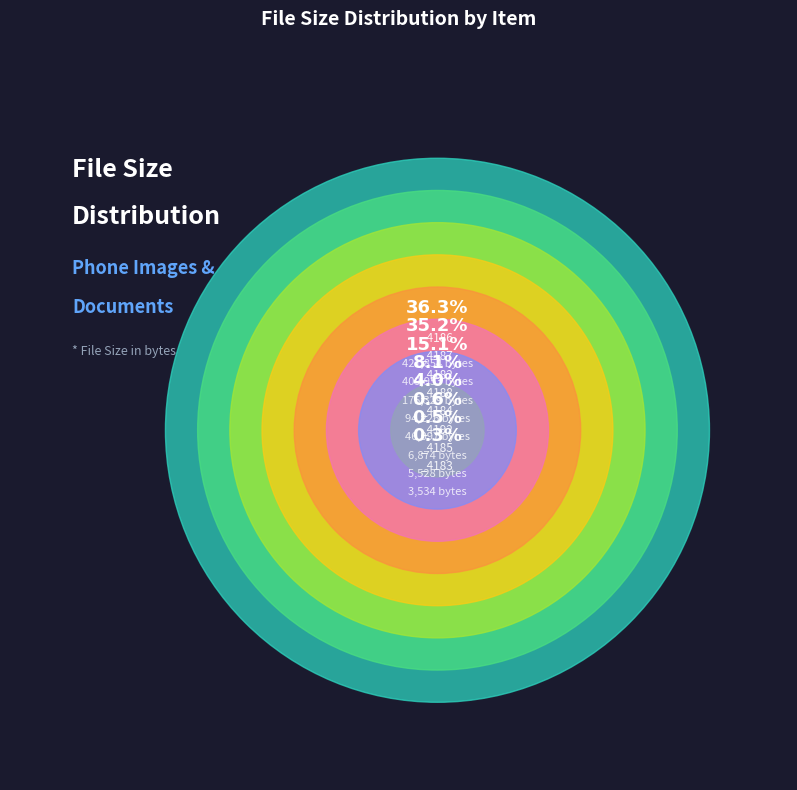

What is the change in value from _4182 to _4188?

-81103